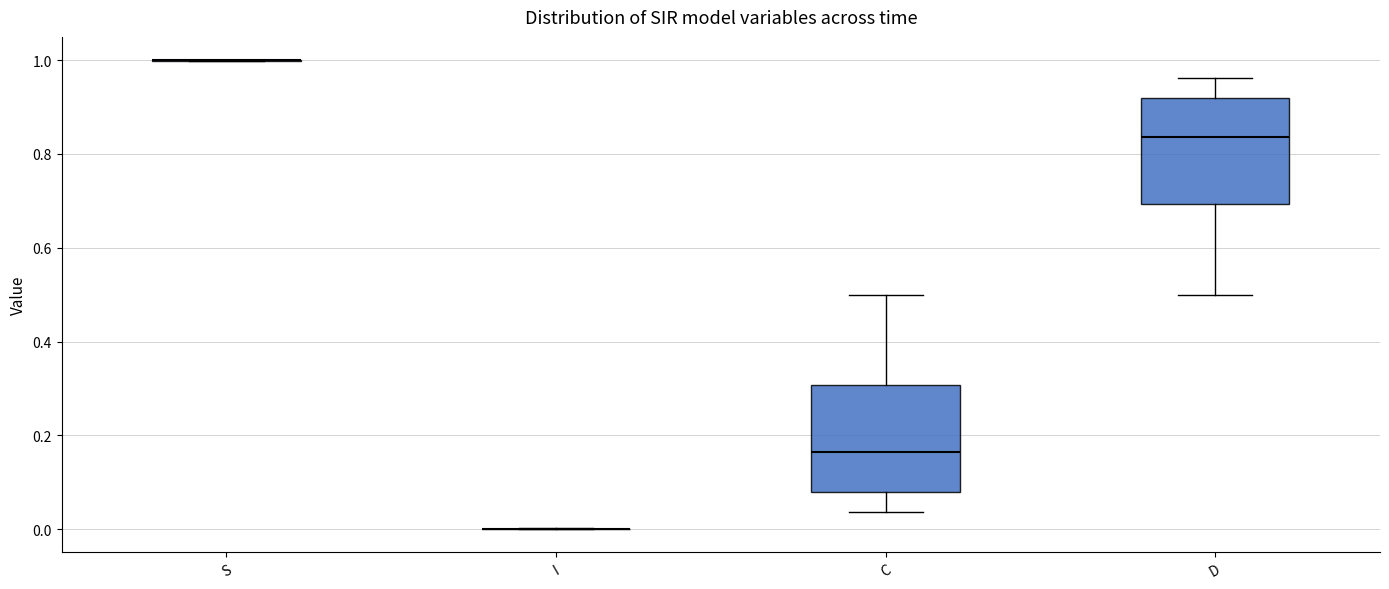

Where does the upper whisker of the box for C end on the y-axis? The values are not printed on the chart, so give them approximately, as read against the axis.

0.50